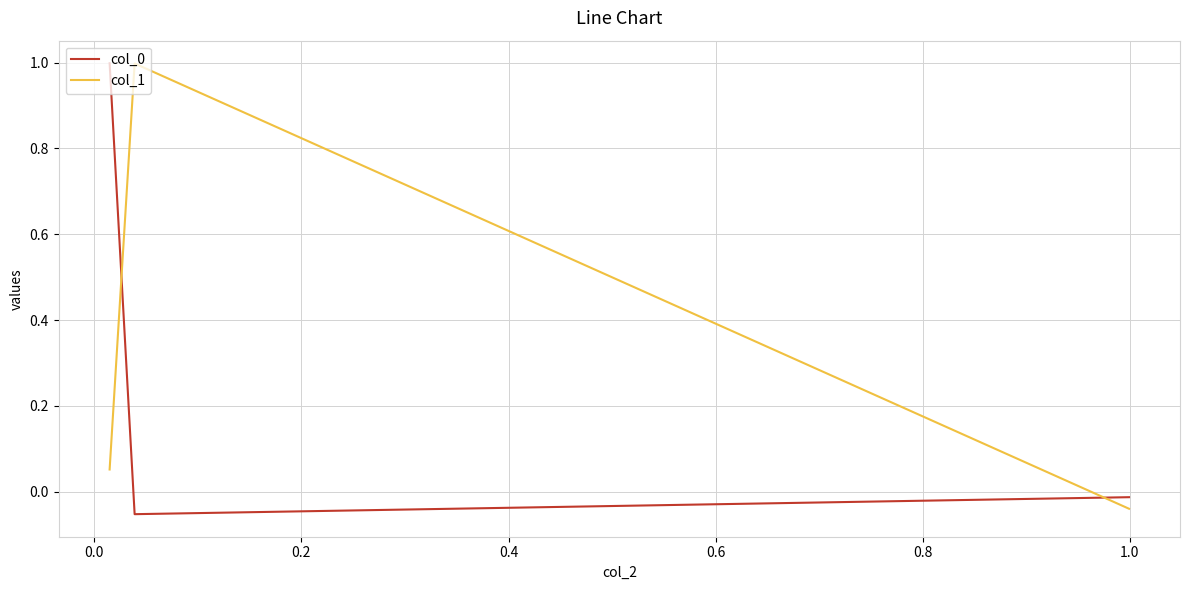

What is the sum of all col_1 values?

1.0